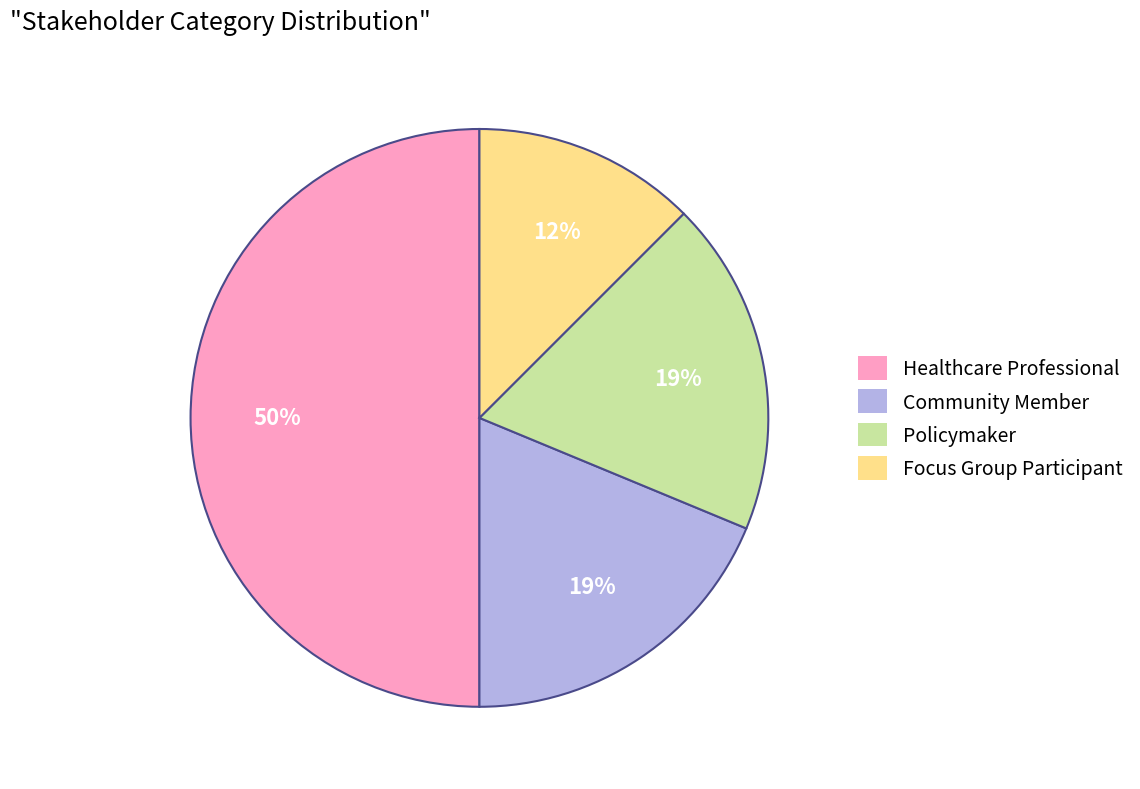

What percentage is the Community Member slice, to the nearest percent?

19%